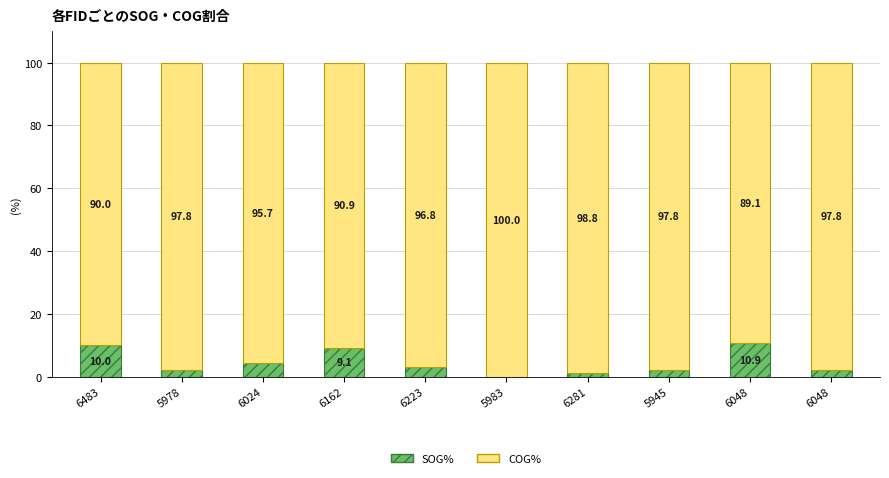

Does the chart contain stacked bars?

Yes